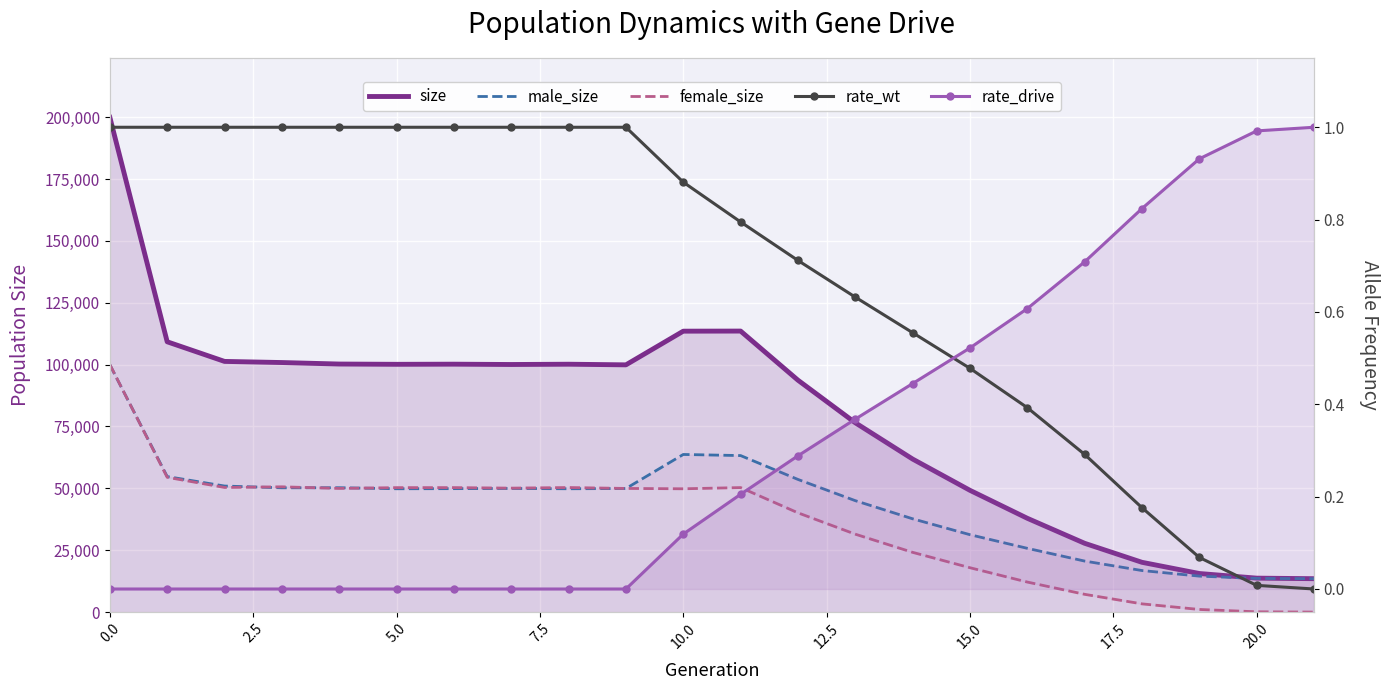

What is the total value across all series at 12?

187443.0